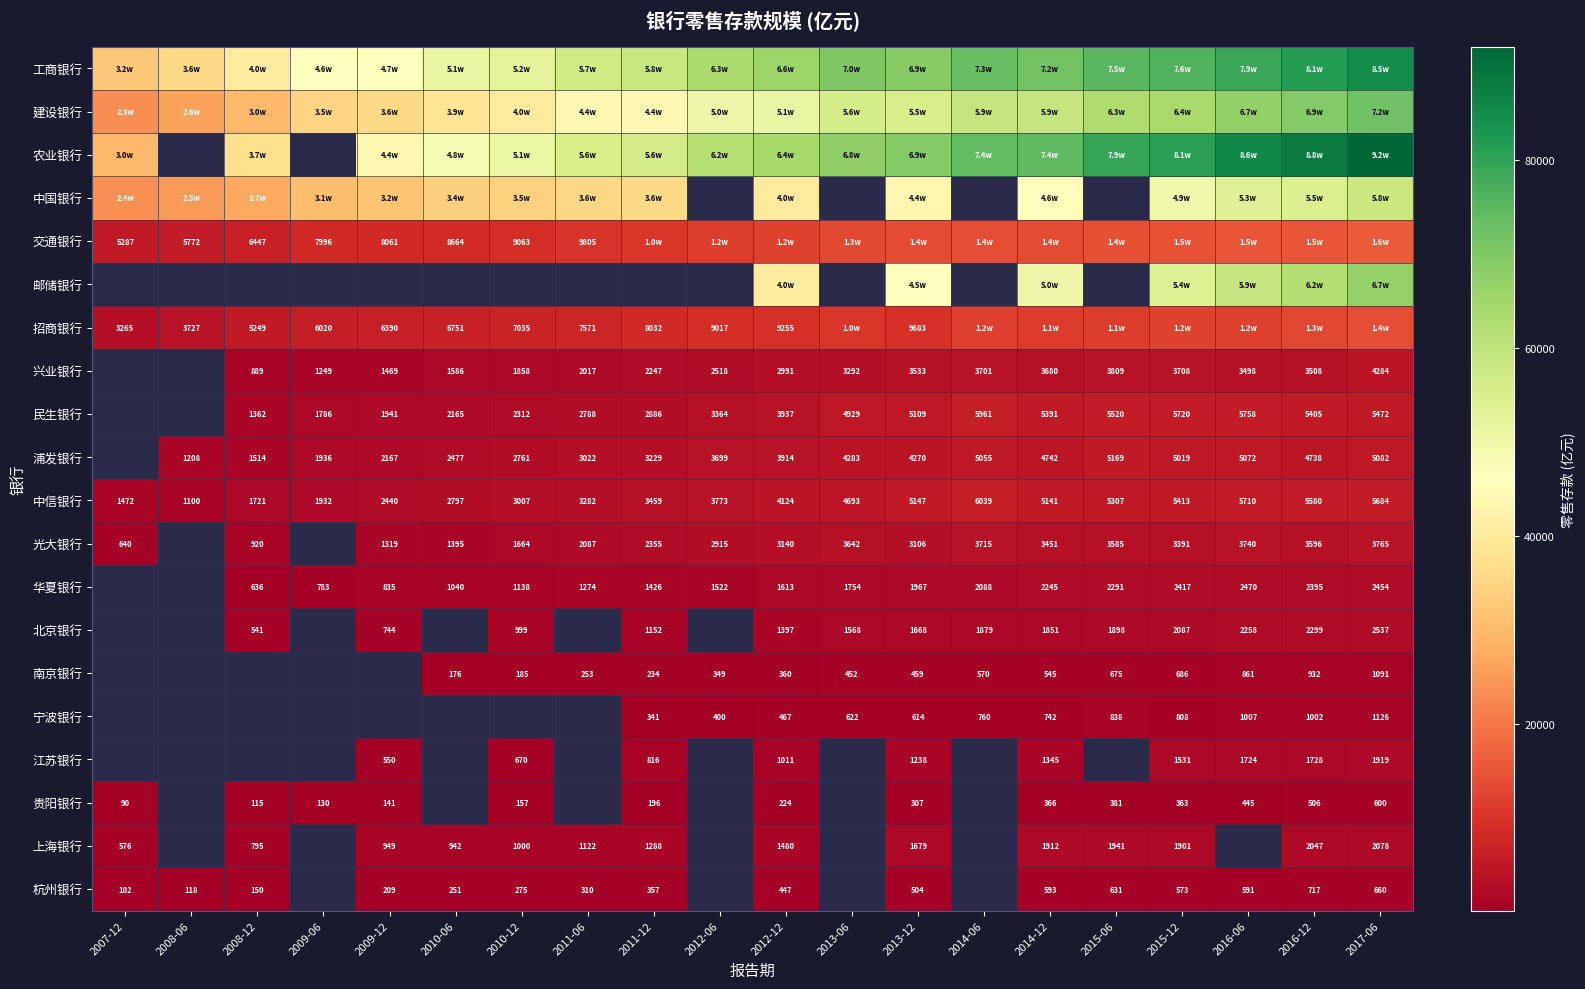

What is the smallest value displayed?

90.2